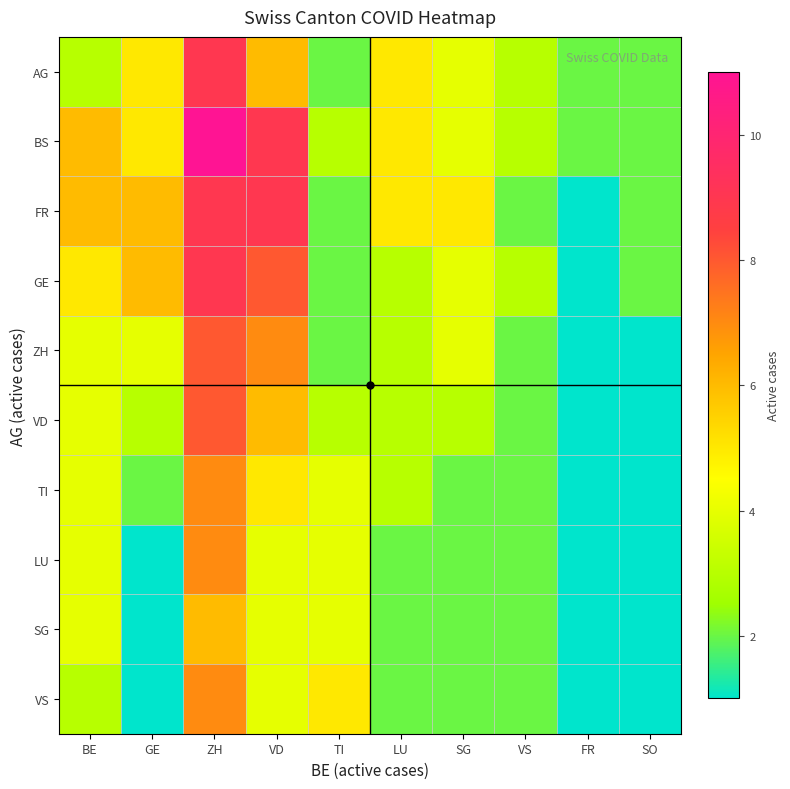

Which has a higher value, ZH or TI?

ZH